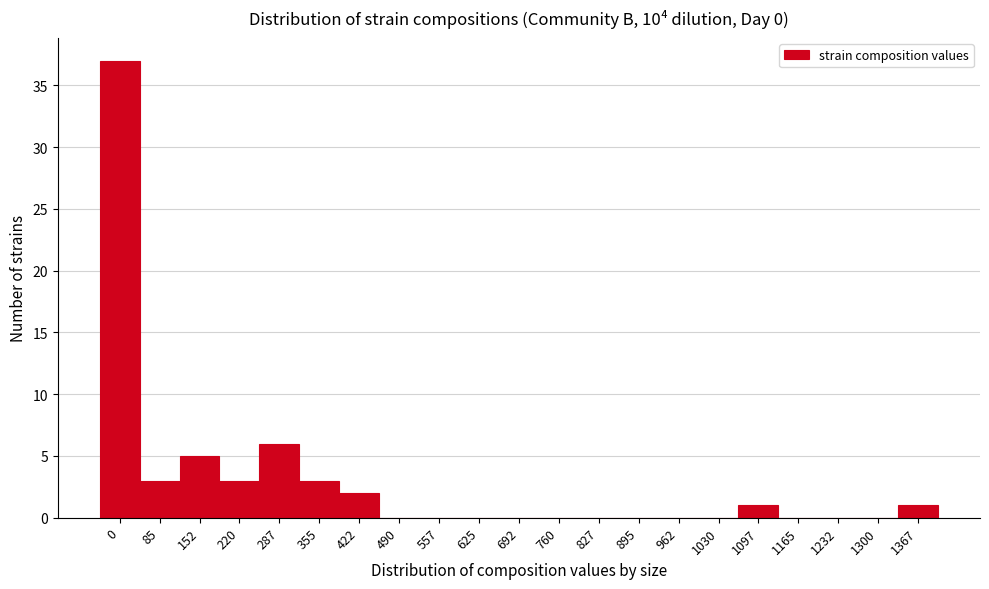

Reading left to right, extract all data points from this chart.

0=37	85=3	152=5	220=3	287=6	355=3	422=2	490=0	557=0	625=0	692=0	760=0	827=0	895=0	962=0	1030=0	1097=1	1165=0	1232=0	1300=0	1367=1